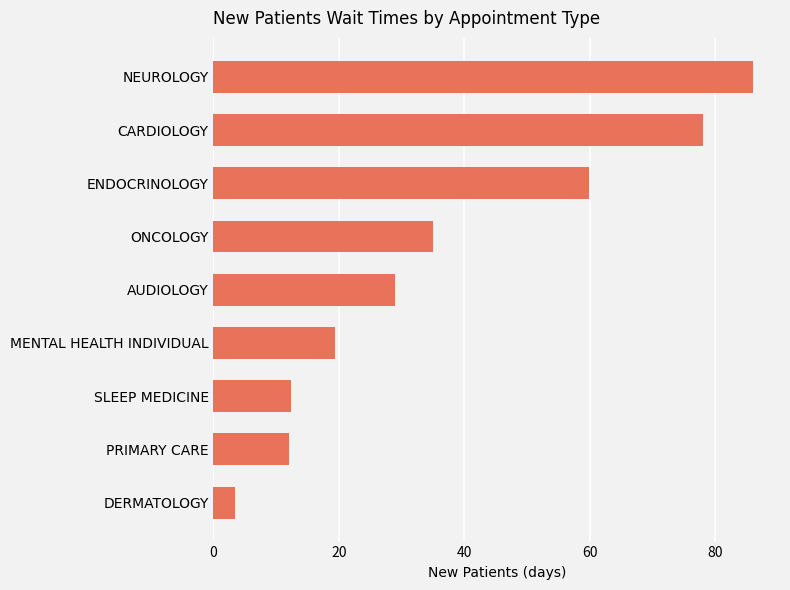

What is the difference between the values at PRIMARY CARE and CARDIOLOGY?

65.9